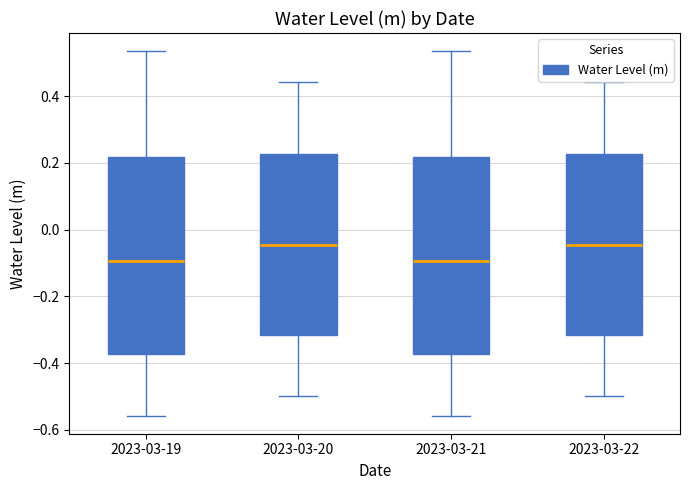

Reading left to right, read every box against the y-axis: the position of its median line, the range the box covers, and the ends of its whiskers. The values are not printed on the chart, so give them approximately, as read against the axis.

2023-03-19: median -0.10, box -0.38 to 0.22, whiskers -0.56 to 0.54
2023-03-20: median -0.04, box -0.32 to 0.22, whiskers -0.50 to 0.44
2023-03-21: median -0.10, box -0.38 to 0.22, whiskers -0.56 to 0.54
2023-03-22: median -0.04, box -0.32 to 0.22, whiskers -0.50 to 0.44